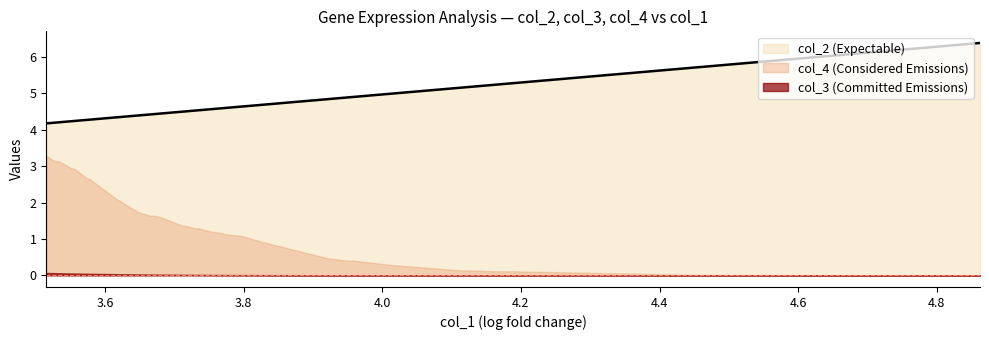

True or false: col_3 and col_4 intersect in this chart.

False